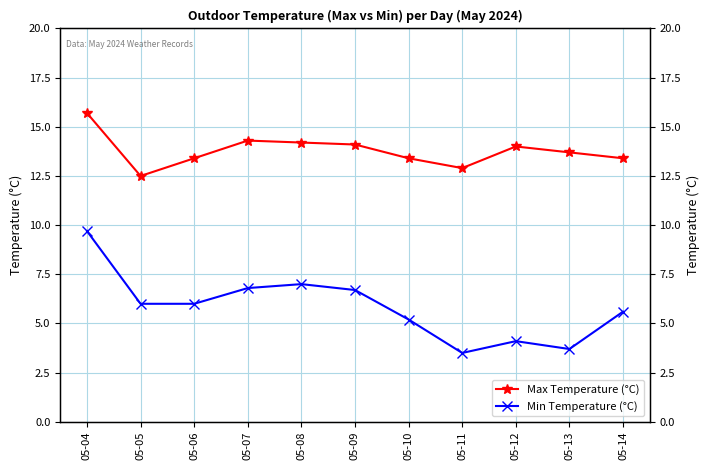

At which label does Max Temperature (°C) first exceed 13?

05-04